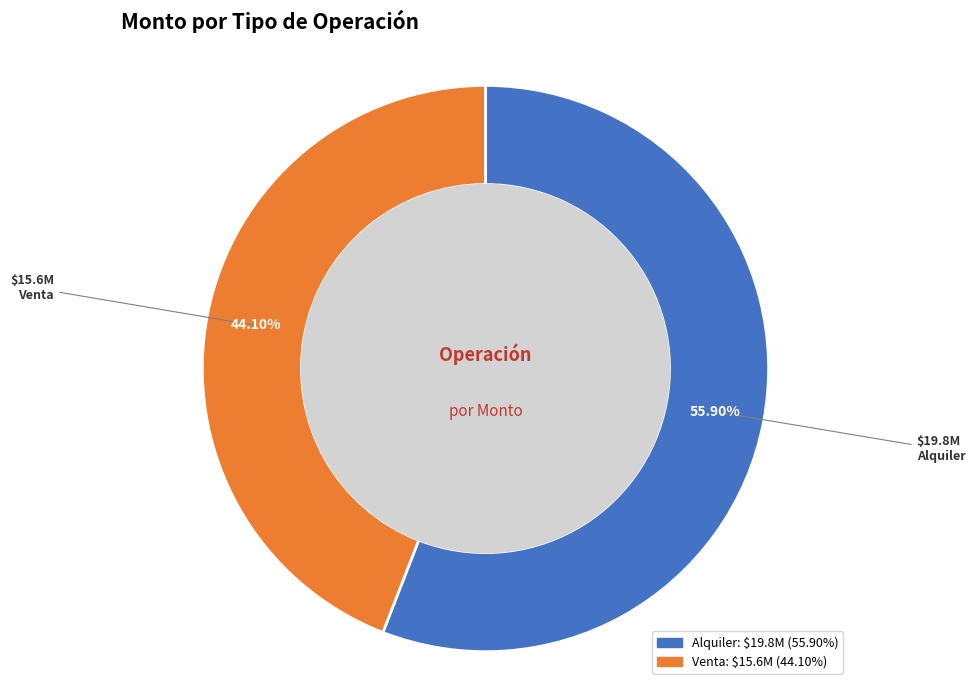

To the nearest percent, what is the average slice percentage?

50%